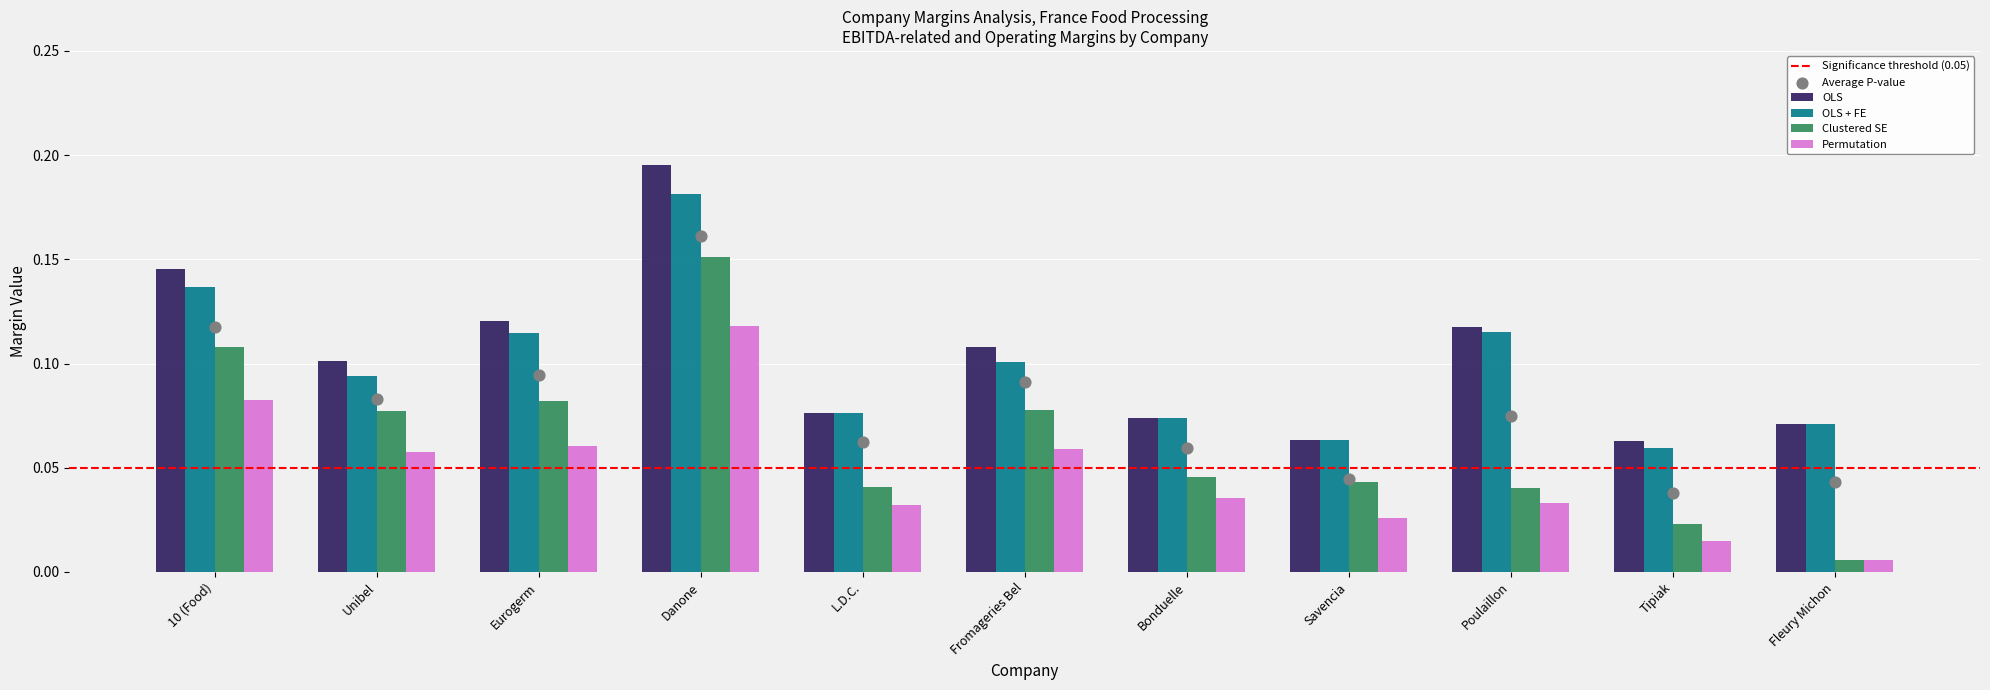

Which series reaches the minimum Y coordinate?

Clustered SE